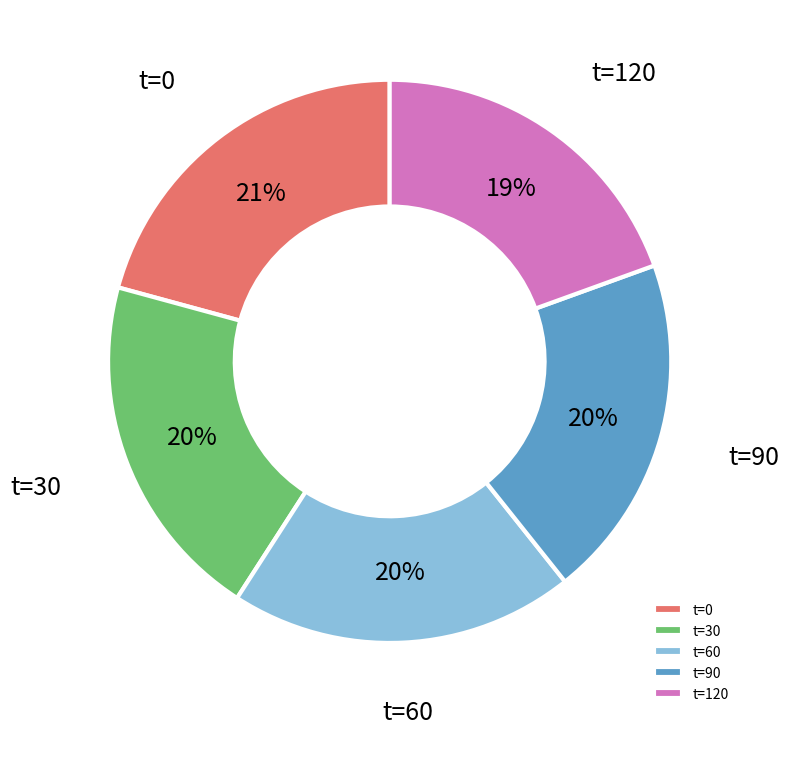

Is there a majority slice in this chart?

No